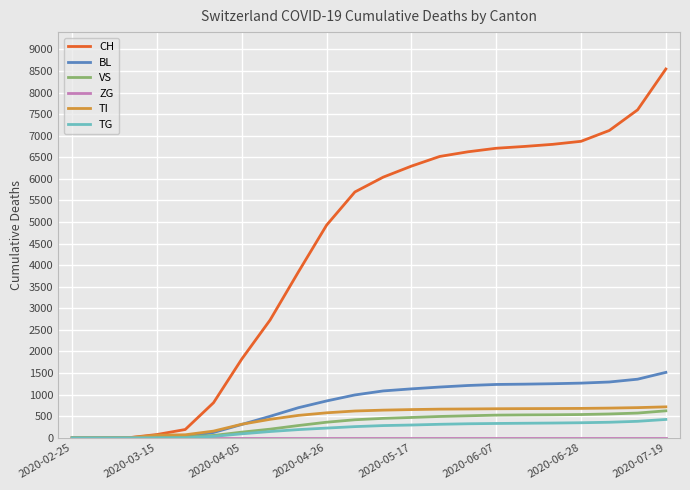

Which series has the largest total across all categories?

CH